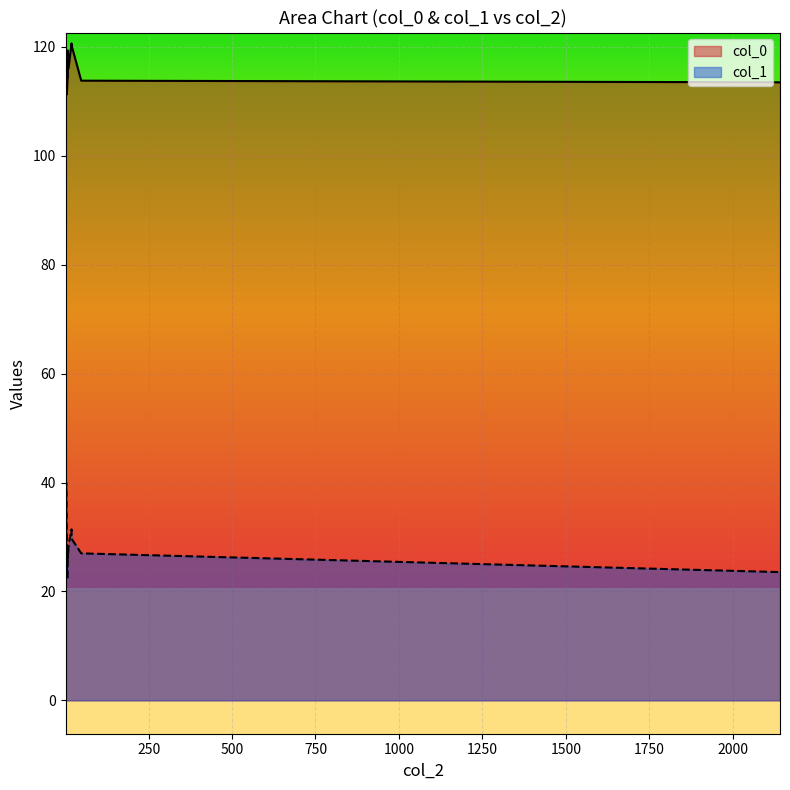

How many lines are shown in the chart?

2